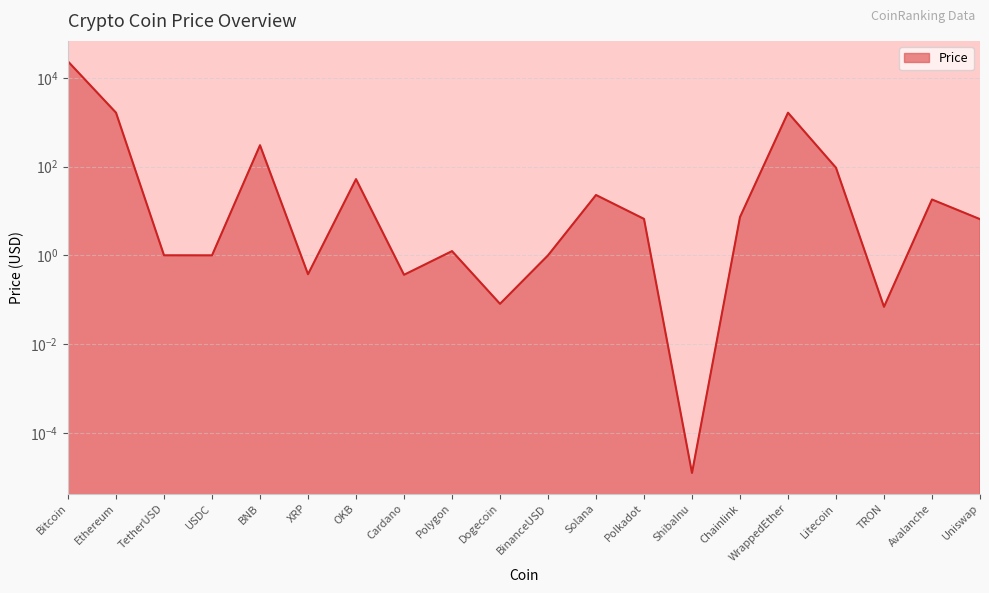

True or false: the data shows 65.6 at Litecoin.

False